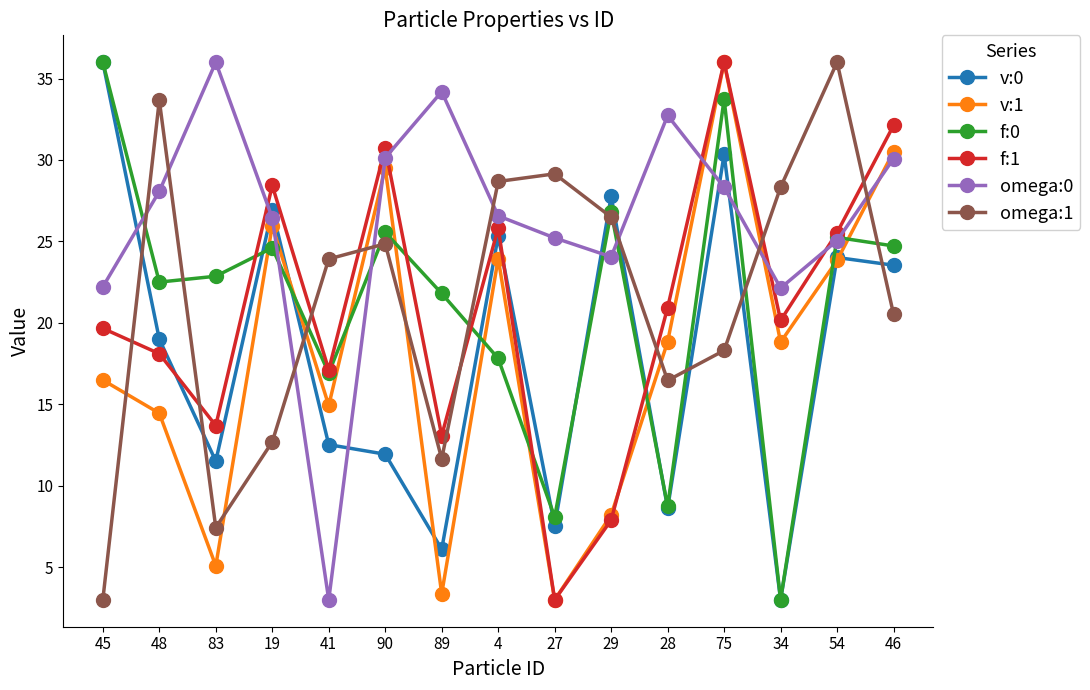

Which series changed the most between 29 and 54?

f:1